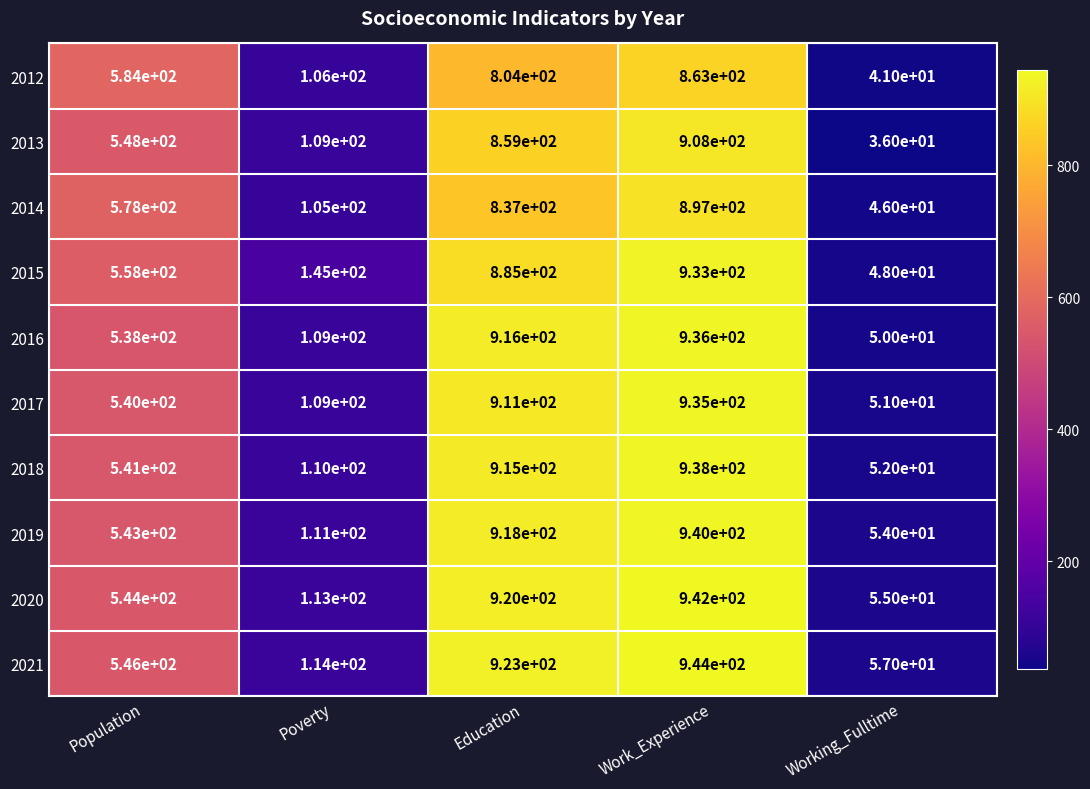

How many data points in 2014 are less than 578?

2